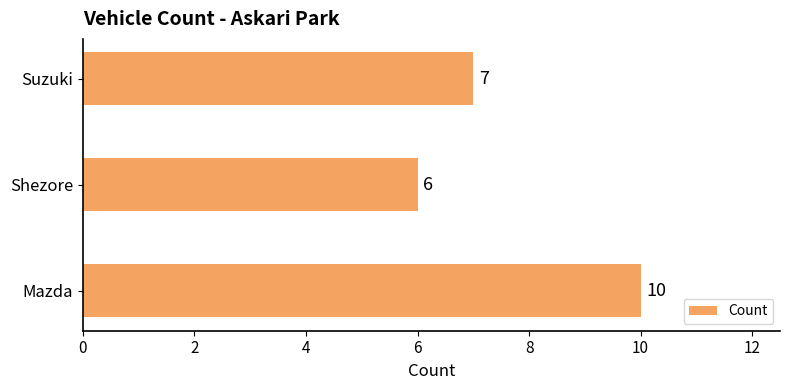

Where is the data nearest to the value 8?

Suzuki